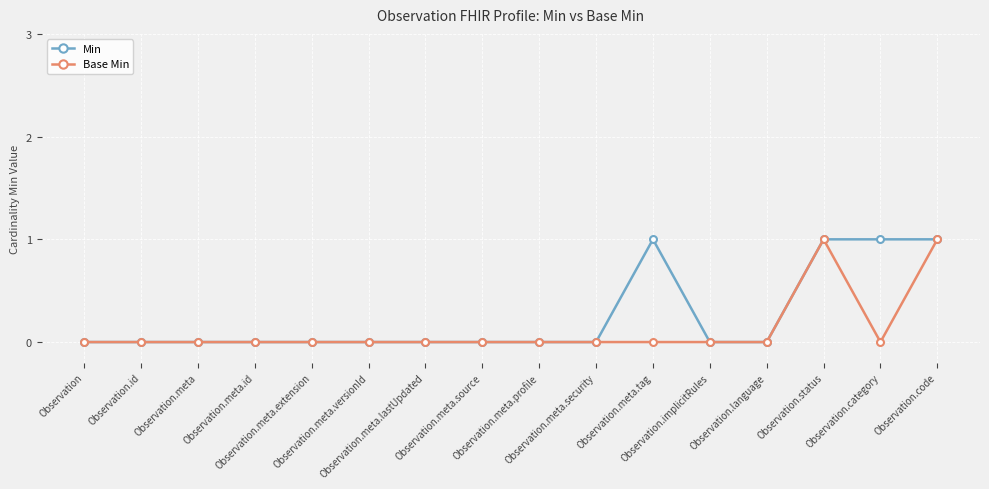

Rank the series by their average value, from lowest to highest.

Base Min, Min